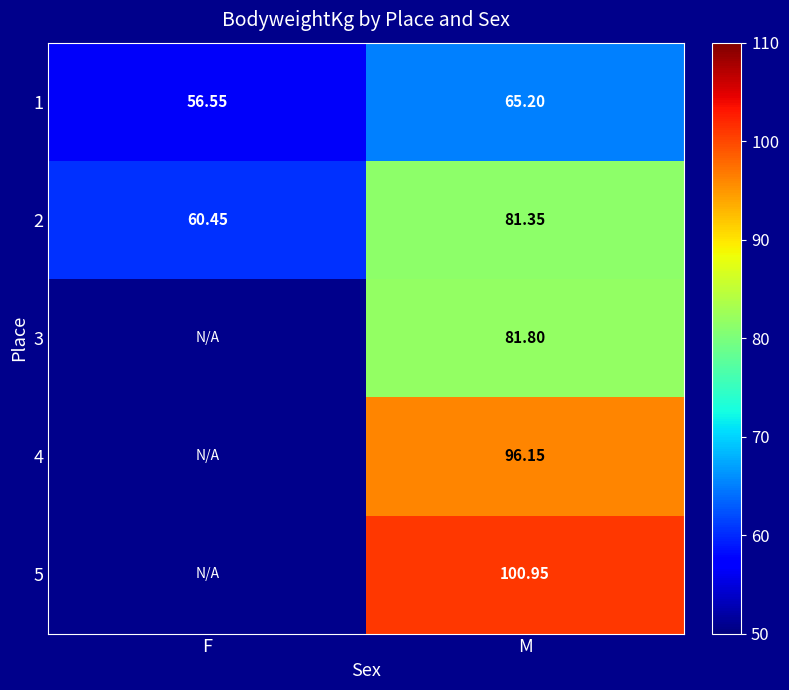

At which label does 2 reach its peak?

M